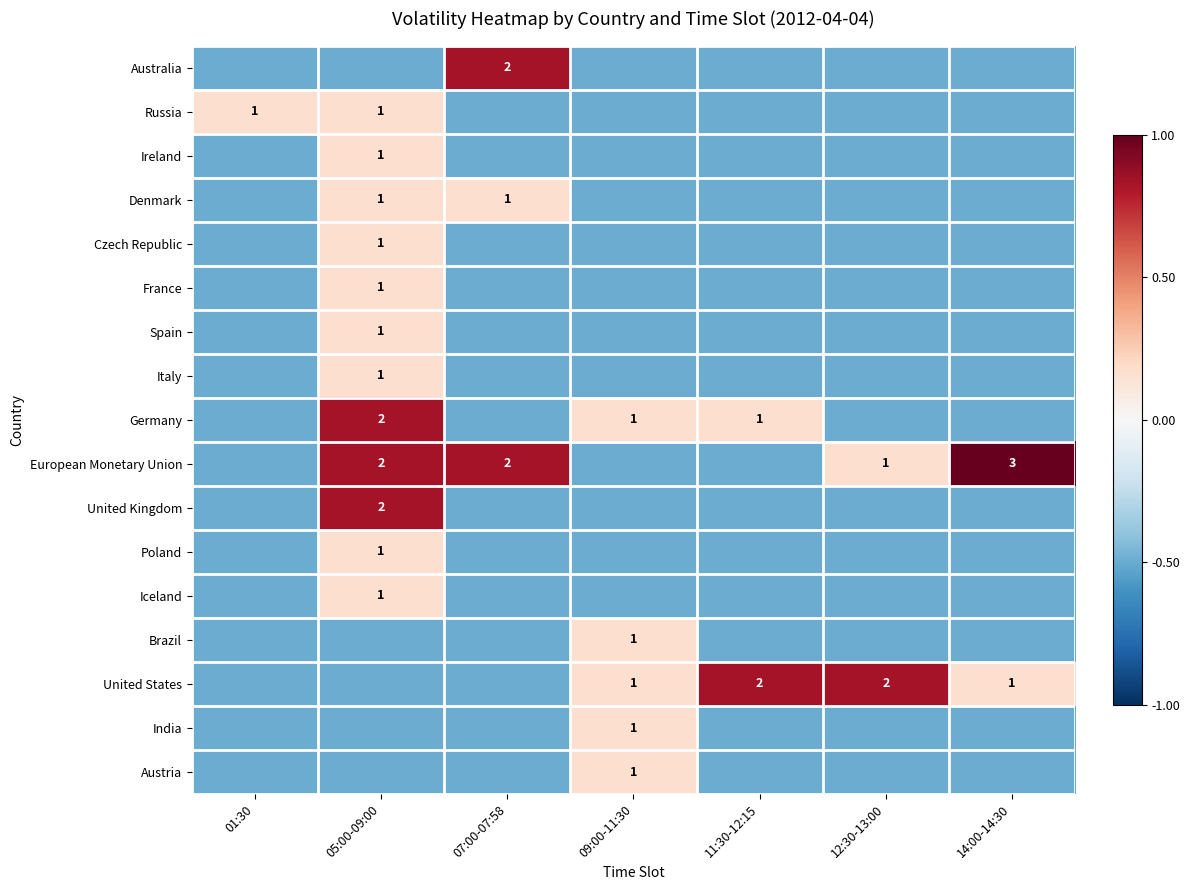

Which has a higher value, 14:00-14:30 or 11:30-12:15?

14:00-14:30